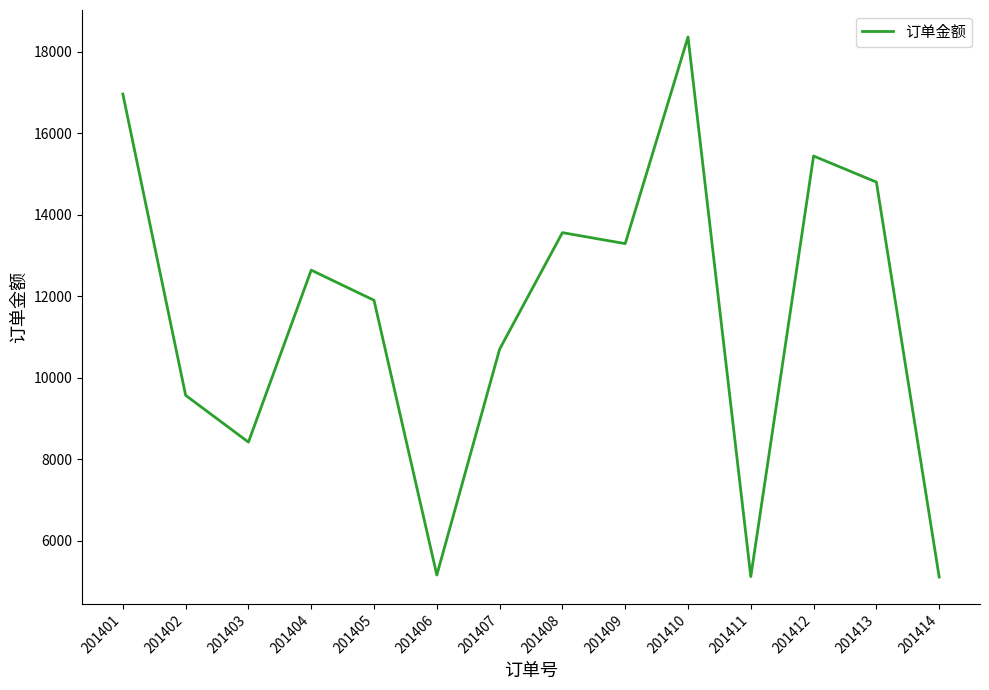

How many distinct data groups are displayed?

1